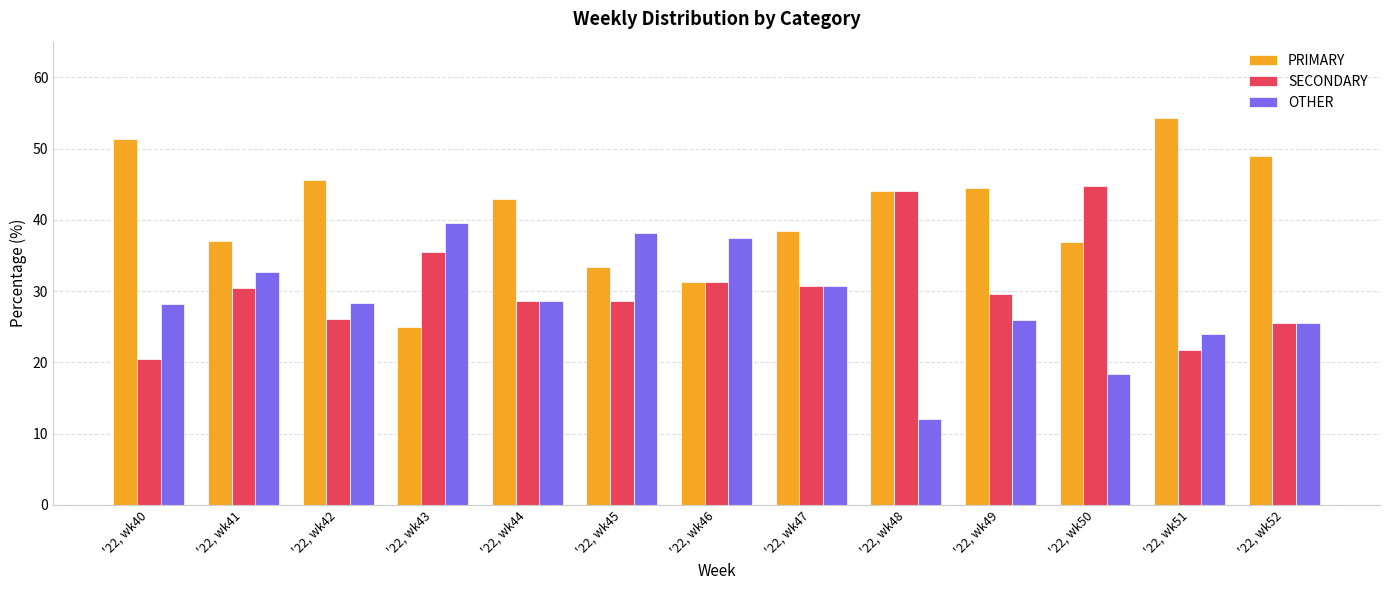

Which label corresponds to the largest value in the chart?

'22, wk51